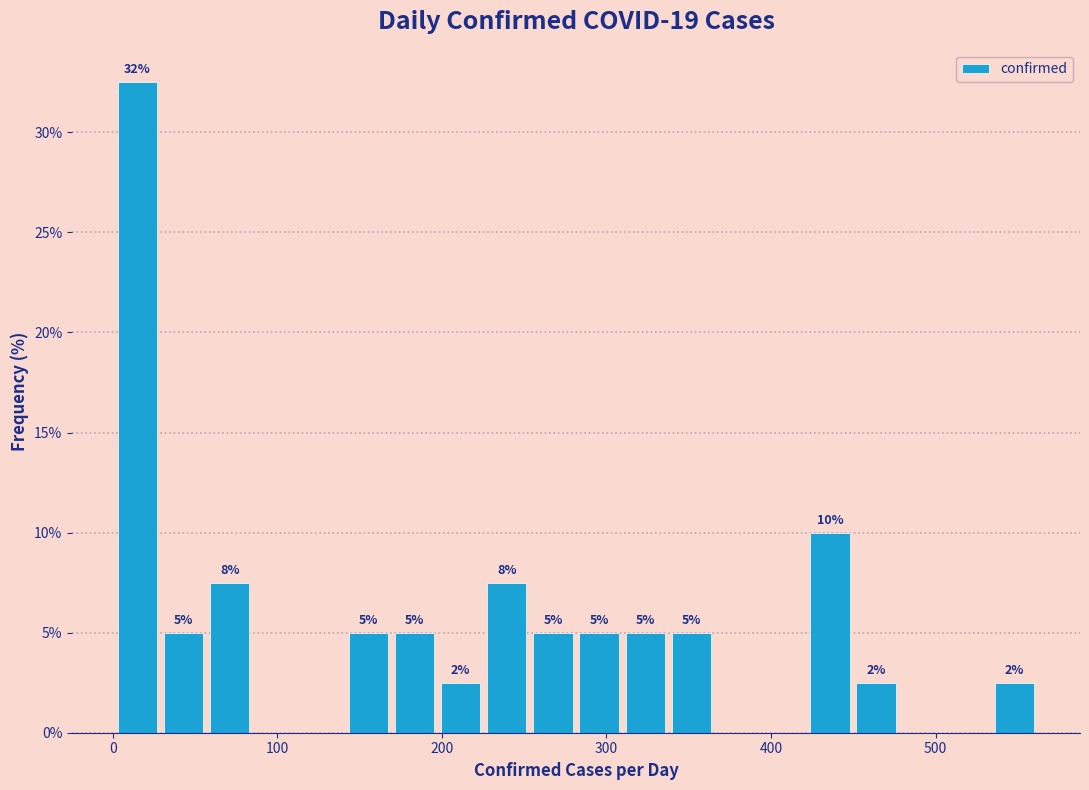

Read against the x-axis, roughly where is the centre of the tallest bar?

20